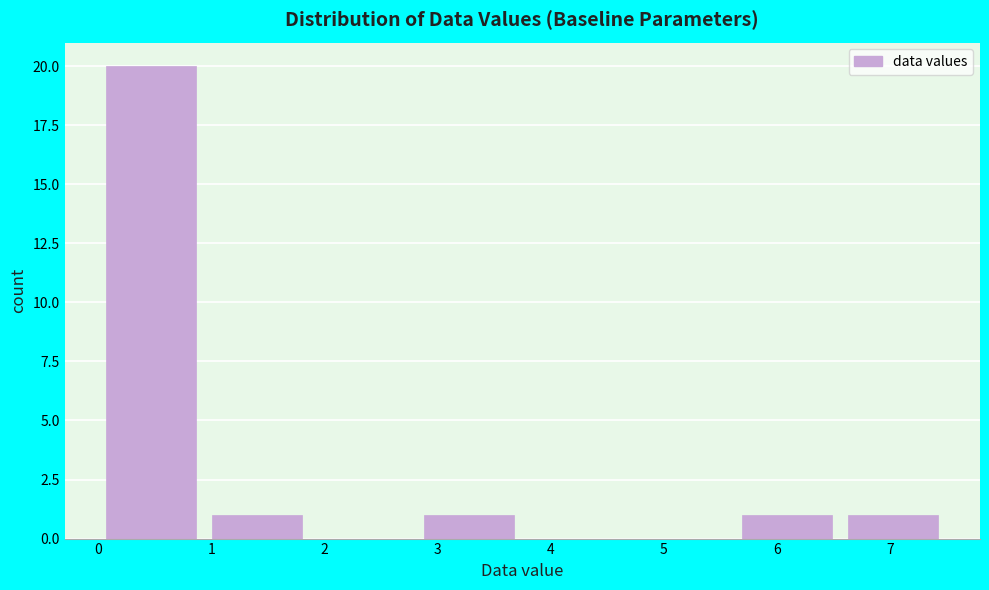

Reading left to right, list every bar in this chart as the range it spans on the x-axis followed by its height. Neither the bar edges nor the heights are printed on the chart, so give them approximately, as read against the axes.

0.0 to 0.9: 20
0.9 to 1.9: 1
1.9 to 2.8: 0
2.8 to 3.8: 1
3.8 to 4.7: 0
4.7 to 5.6: 0
5.6 to 6.6: 1
6.6 to 7.5: 1